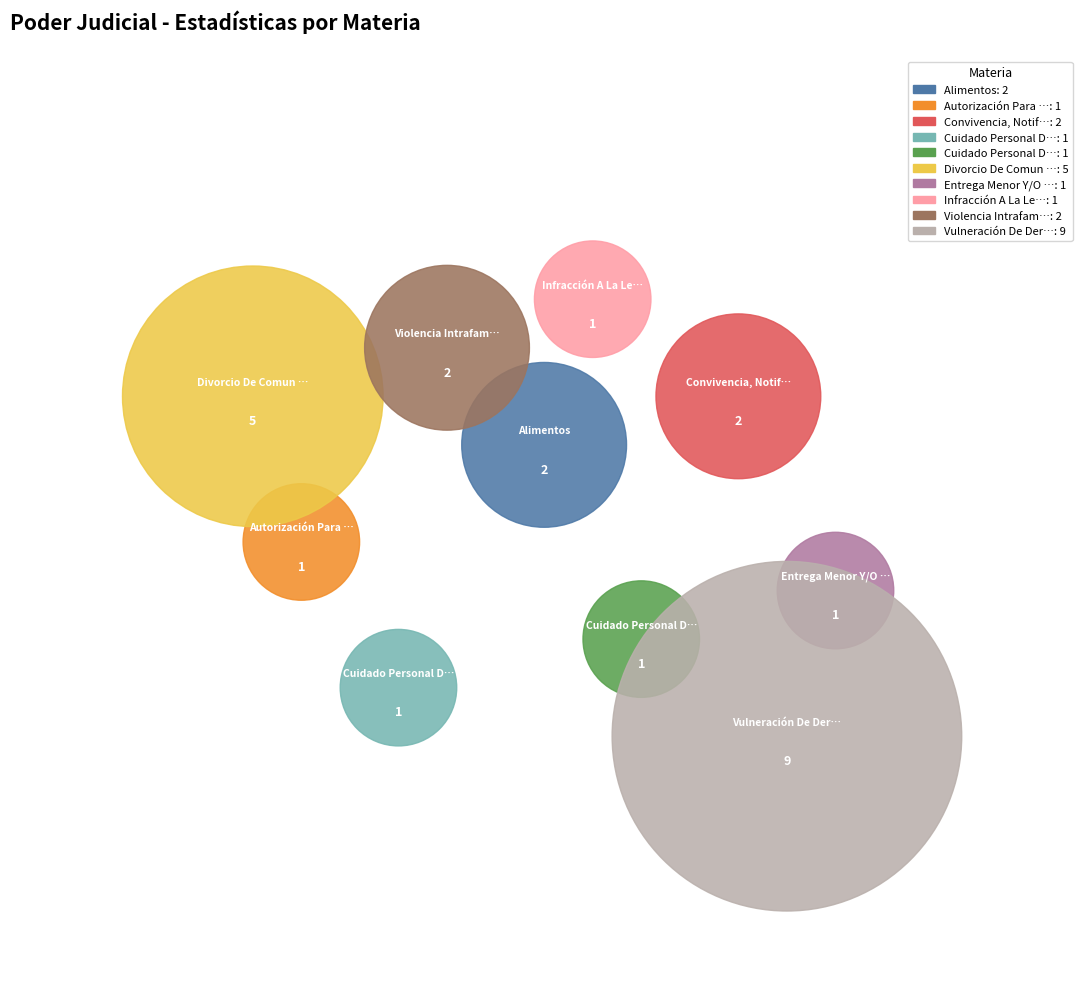

To the nearest percent, what is the combined percentage of Vulneración De Derechos and Violencia Intrafamiliar?

44%